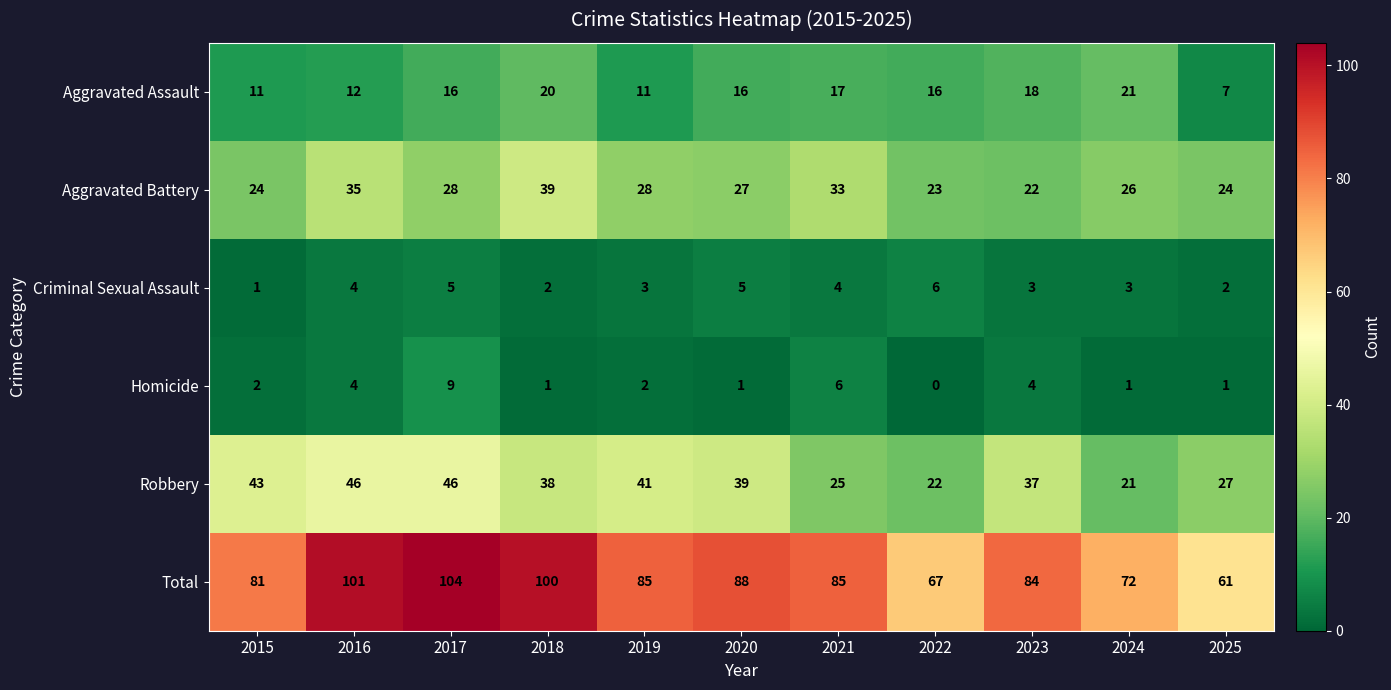

What is the difference between the maximum and minimum values in the Criminal Sexual Assault series?

5